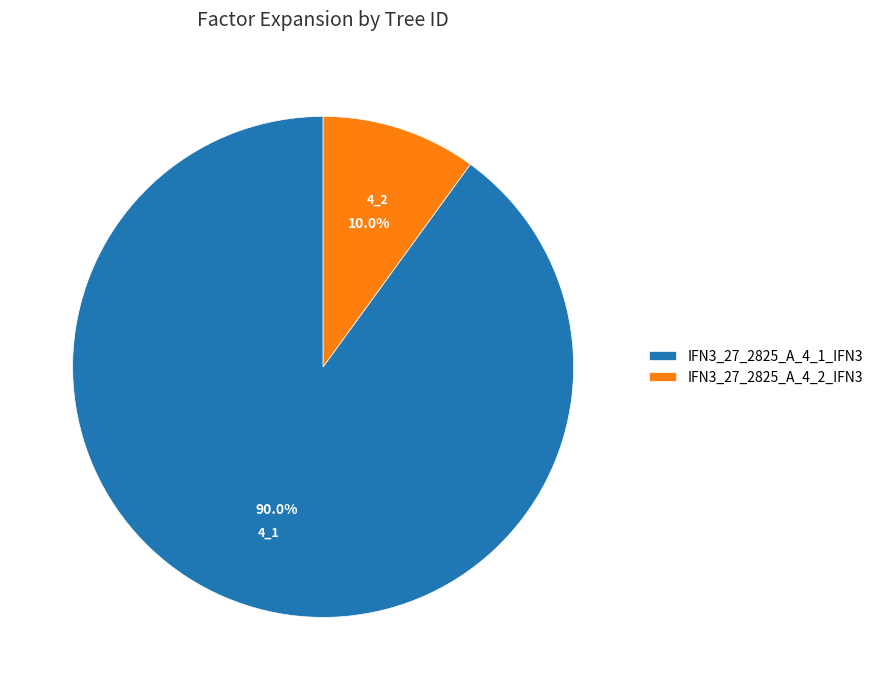

What is the largest slice in the pie chart?

IFN3_27_2825_A_4_1_IFN3